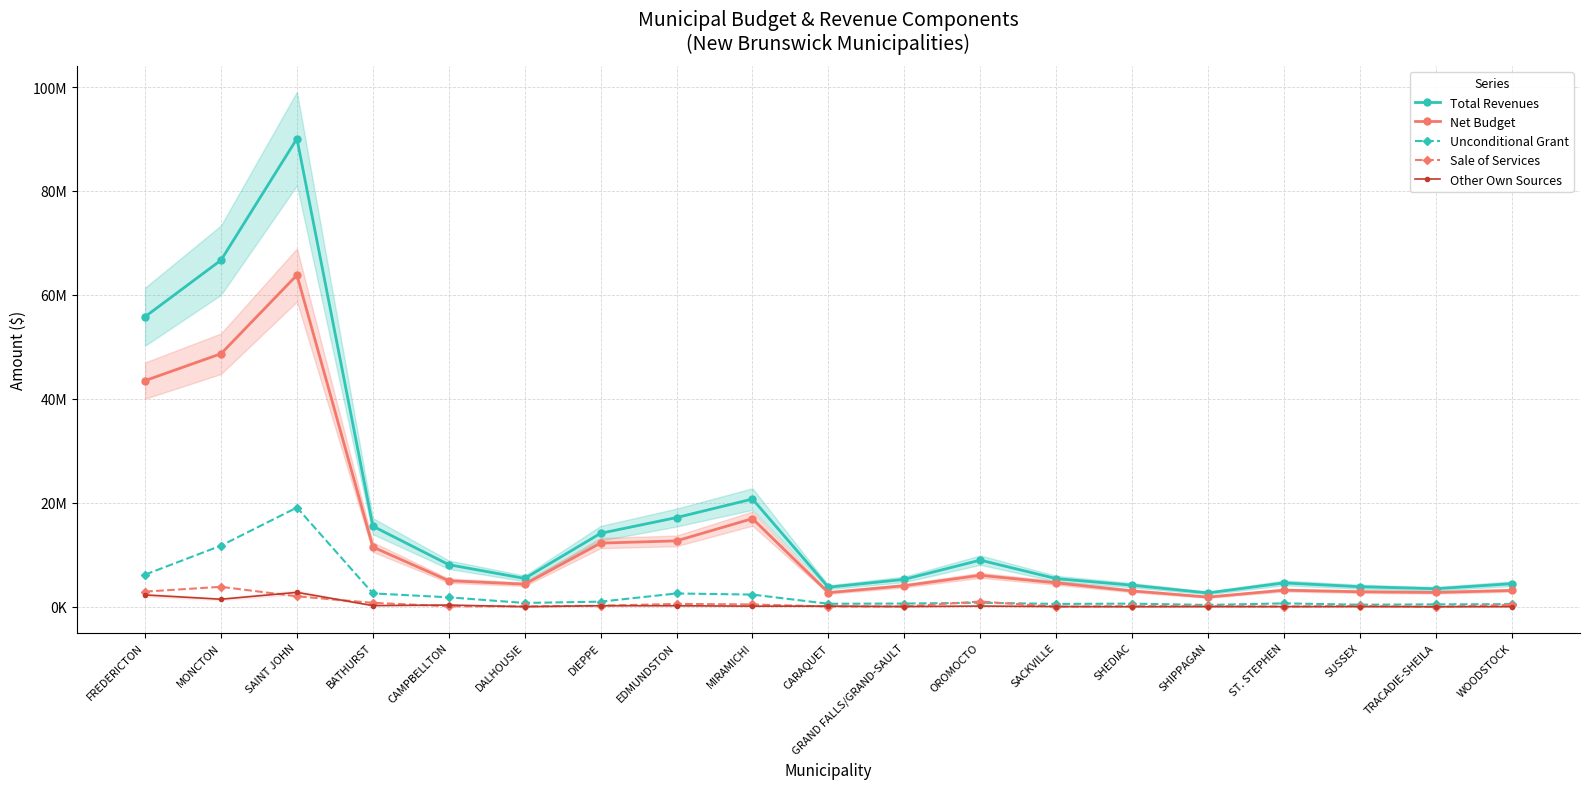

What position from the left is SAINT JOHN?

3